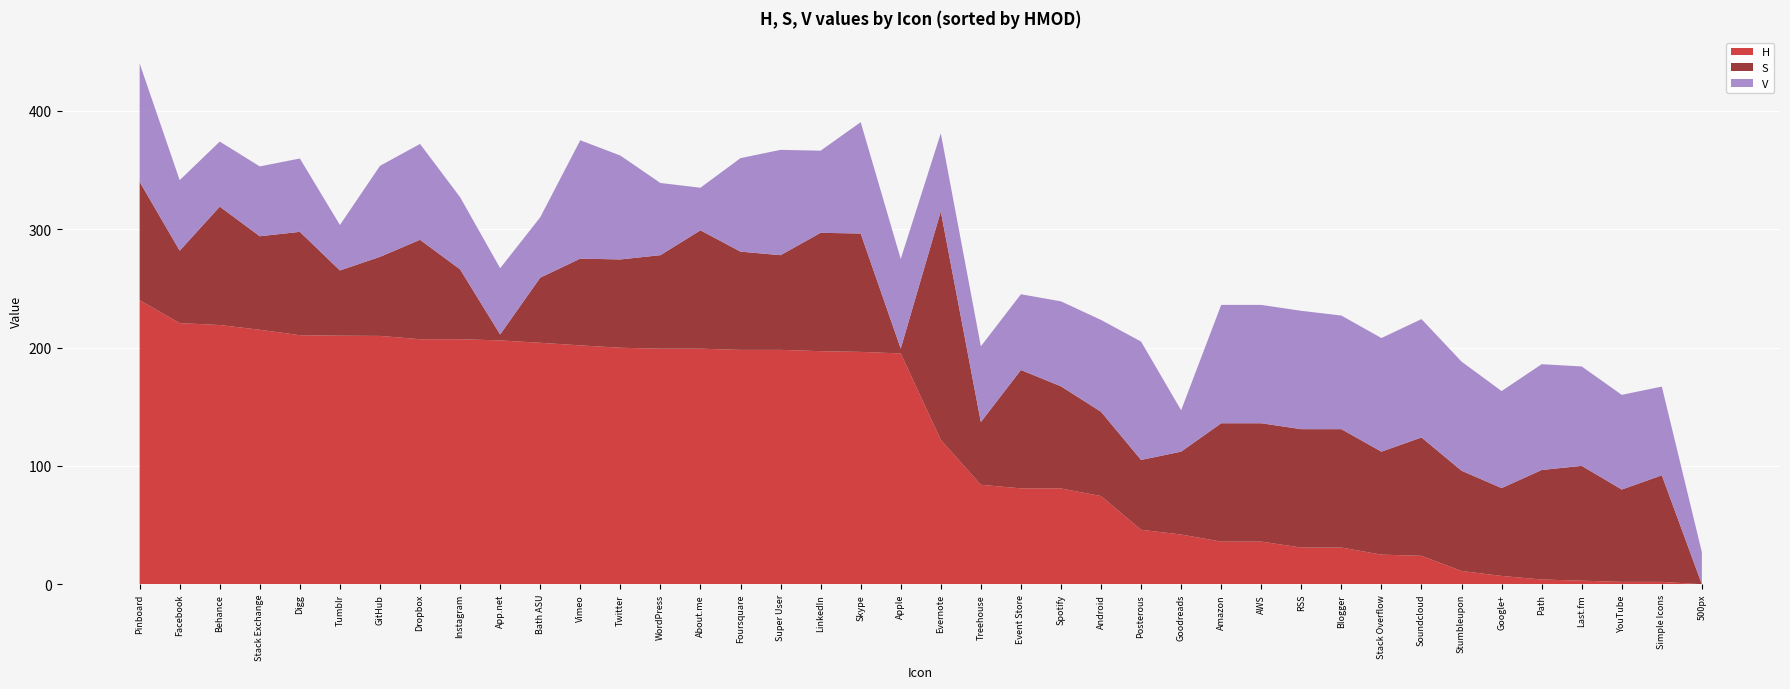

Reading left to right, list all the values displayed in this chart.

H: Pinboard=240.0	Facebook=220.6	Behance=219.0	Stack Exchange=215.0	Digg=210.4	Tumblr=210.0	GitHub=209.8	Dropbox=207.0	Instagram=207.0	App.net=206.0	Bath ASU=204.0	Vimeo=201.8	Twitter=199.8	WordPress=199.0	About.me=199.0	Foursquare=198.0	Super User=198.0	LinkedIn=196.9	Skype=196.3	Apple=195.0	Evernote=122.0	Treehouse=84.0	Event Store=81.0	Spotify=80.9	Android=74.5	Posterous=46.0	Goodreads=42.0	Amazon=36.0	AWS=36.0	RSS=31.0	Blogger=31.0	Stack Overflow=25.0	Soundcloud=24.0	Stumbleupon=11.2	Google+=7.0	Path=4.0	Last.fm=3.0	YouTube=2.0	Simple Icons=2.0	500px=0.0
S: Pinboard=100.0	Facebook=61.2	Behance=100.0	Stack Exchange=79.0	Digg=87.3	Tumblr=55.1	GitHub=66.8	Dropbox=84.0	Instagram=59.0	App.net=5.0	Bath ASU=55.0	Vimeo=73.3	Twitter=74.6	WordPress=79.0	About.me=100.0	Foursquare=83.0	Super User=80.0	LinkedIn=100.0	Skype=100.0	Apple=4.1	Evernote=193.0	Treehouse=53.0	Event Store=100.0	Spotify=86.3	Android=71.2	Posterous=59.0	Goodreads=70.0	Amazon=100.0	AWS=100.0	RSS=100.0	Blogger=100.0	Stack Overflow=87.0	Soundcloud=100.0	Stumbleupon=84.7	Google+=74.2	Path=92.5	Last.fm=97.0	YouTube=78.0	Simple Icons=90.0	500px=0.0
V: Pinboard=100.0	Facebook=59.6	Behance=55.0	Stack Exchange=59.0	Digg=62.0	Tumblr=38.4	GitHub=76.9	Dropbox=81.0	Instagram=61.0	App.net=56.0	Bath ASU=51.0	Vimeo=100.0	Twitter=87.8	WordPress=61.0	About.me=36.0	Foursquare=79.0	Super User=89.0	LinkedIn=69.4	Skype=94.1	Apple=75.7	Evernote=66.0	Treehouse=64.0	Event Store=64.0	Spotify=71.8	Android=77.6	Posterous=100.0	Goodreads=35.0	Amazon=100.0	AWS=100.0	RSS=100.0	Blogger=96.0	Stack Overflow=96.0	Soundcloud=100.0	Stumbleupon=92.2	Google+=82.0	Path=89.4	Last.fm=84.0	YouTube=80.0	Simple Icons=75.0	500px=27.0